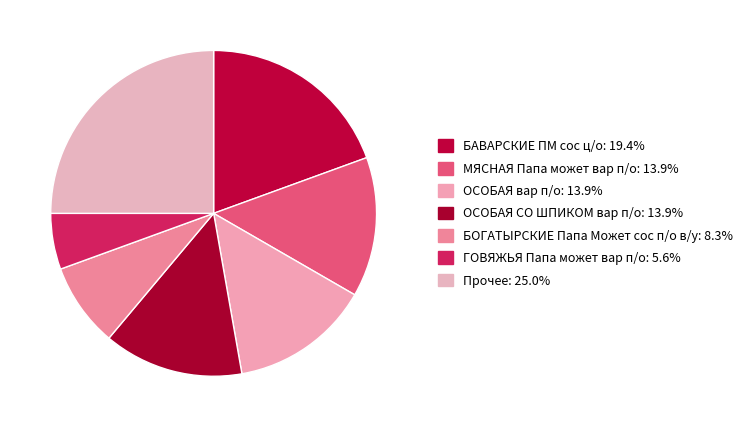

Count the number of slices in the pie.

7